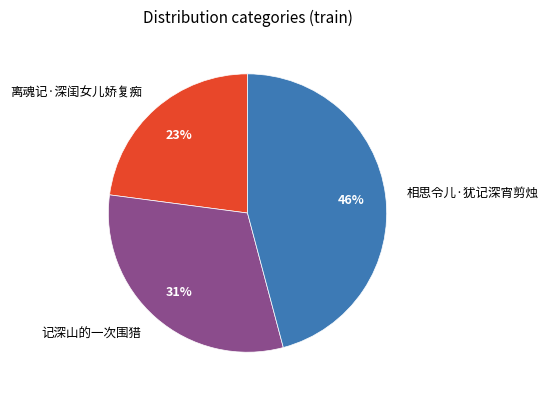

What percentage is the 离魂记·深闺女儿娇复痴 slice, to the nearest percent?

23%